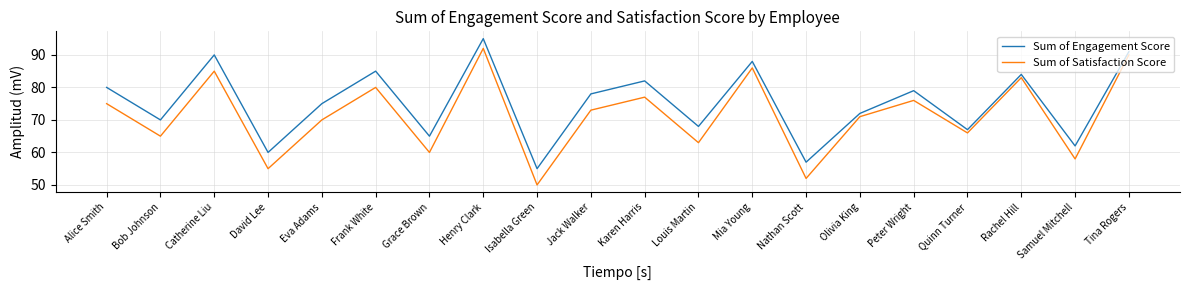

Reading left to right, list all the values displayed in this chart.

Sum of Engagement Score: 80	70	90	60	75	85	65	95	55	78	82	68	88	57	72	79	67	84	62	91
Sum of Satisfaction Score: 75	65	85	55	70	80	60	92	50	73	77	63	86	52	71	76	66	83	58	90